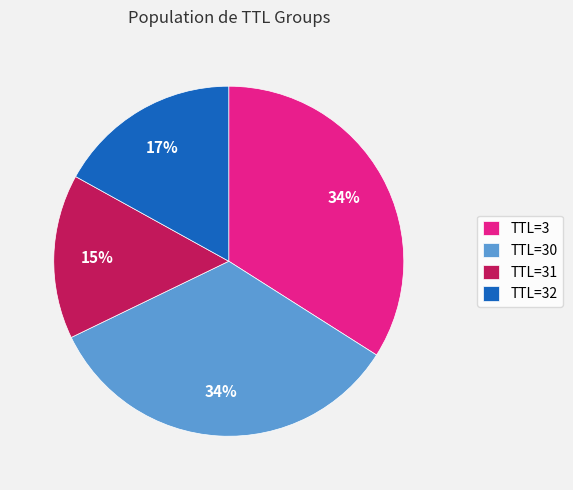

Between TTL=32 and TTL=30, which is larger?

TTL=30